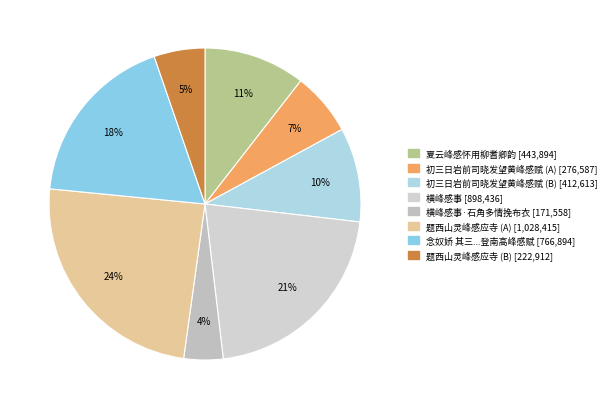

How many slices are in this pie chart?

8